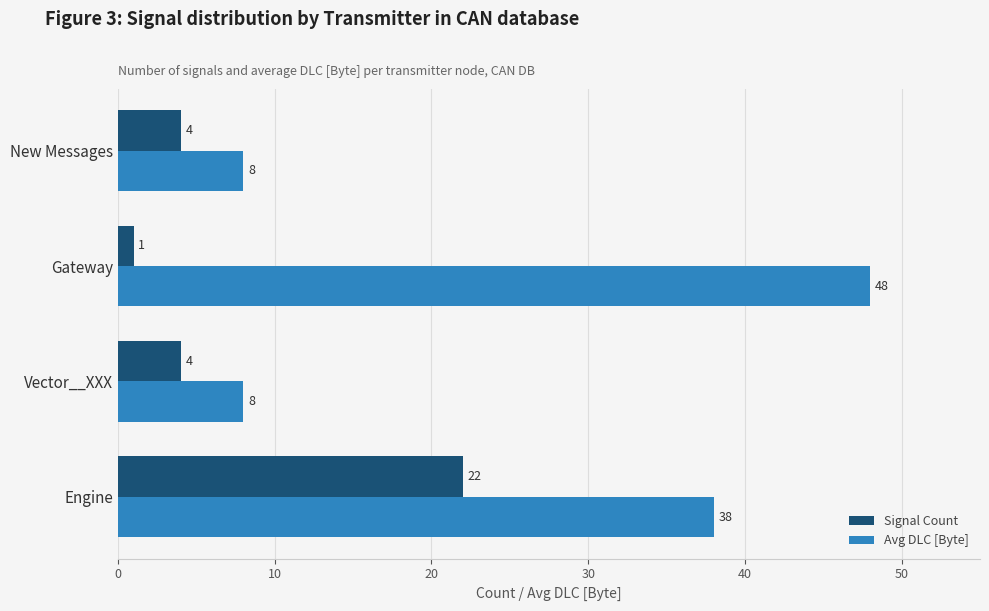

What are all the series names shown in the legend?

Signal Count, Avg DLC [Byte]